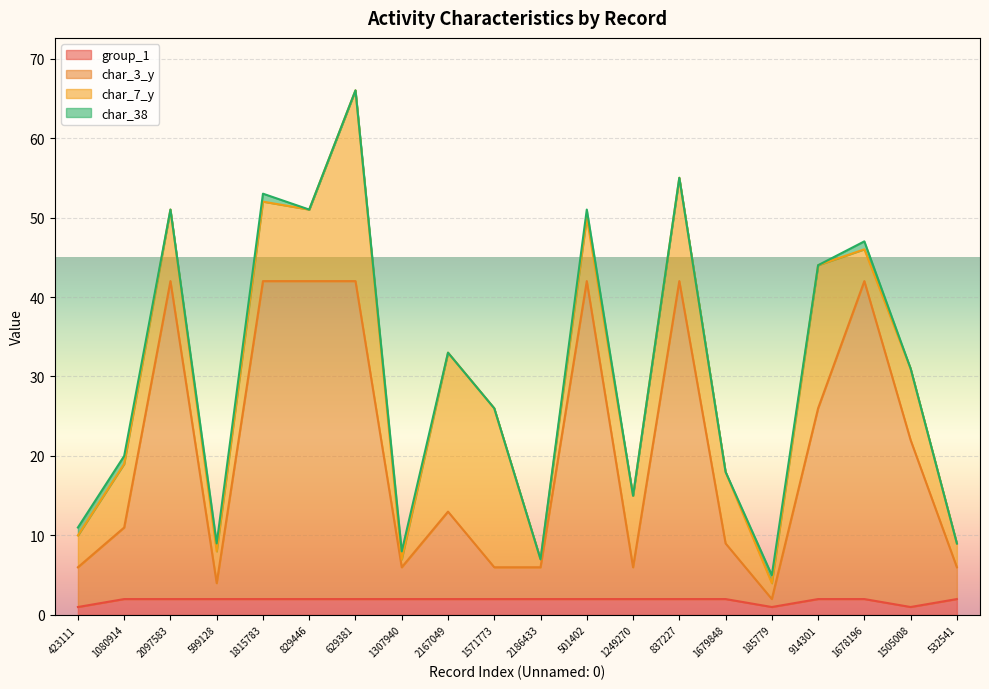

True or false: char_3_y has a value of 6 at 1571773.

True